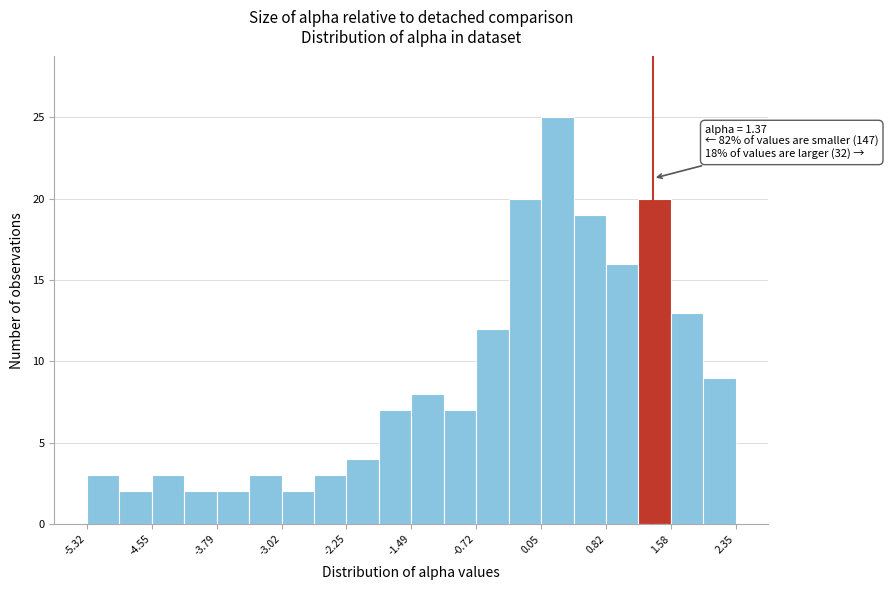

Read against the x-axis, roughly where is the centre of the tallest bar?

0.2